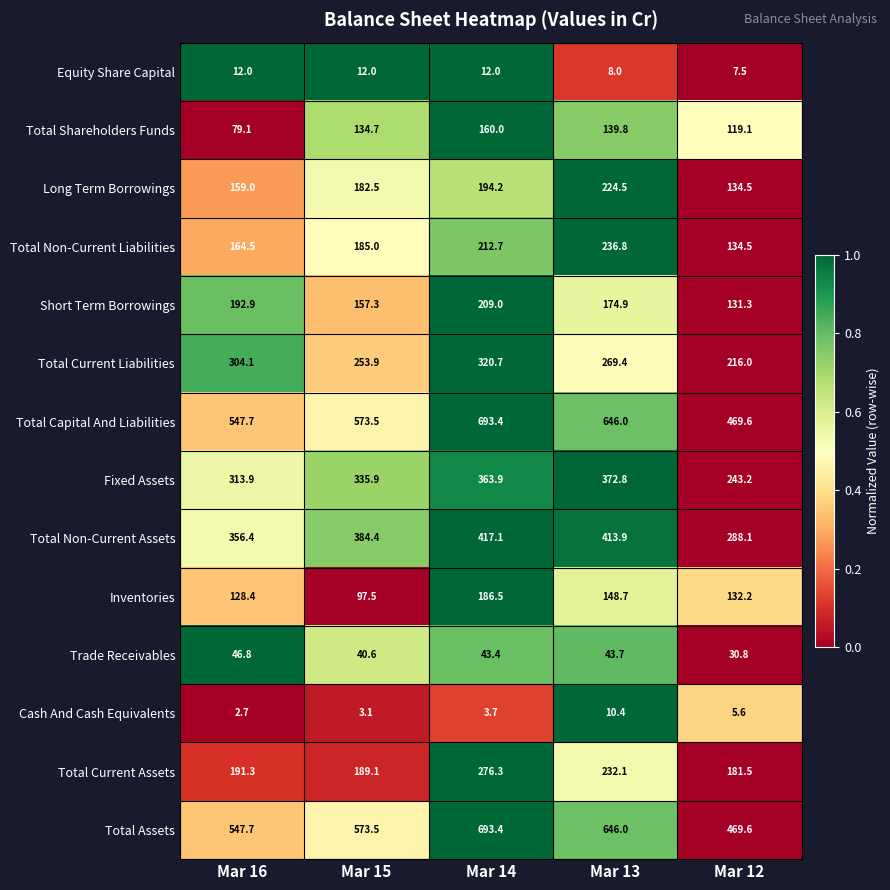

Rank the categories by Total Current Assets value from highest to lowest.

Mar 14, Mar 13, Mar 16, Mar 15, Mar 12